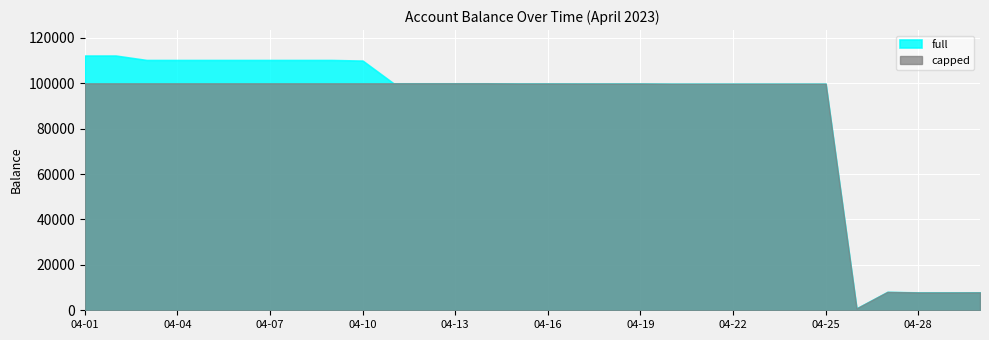

At which label is capped closest to 50412?

2023-04-27